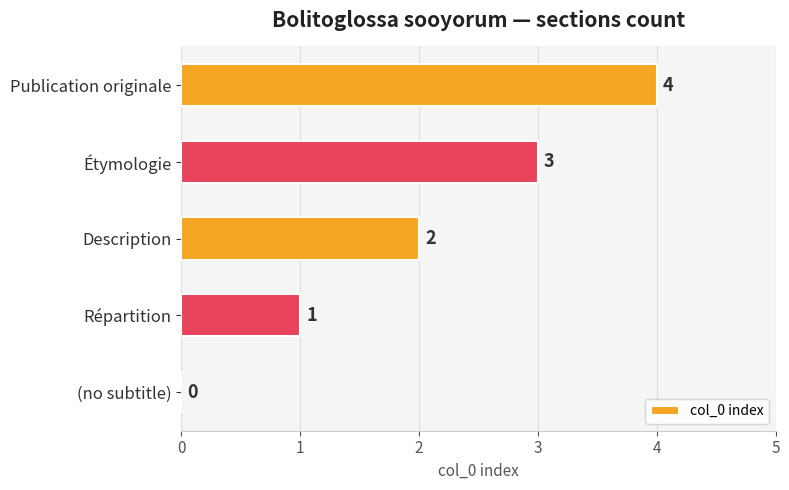

Which label corresponds to the largest value in the chart?

Publication originale